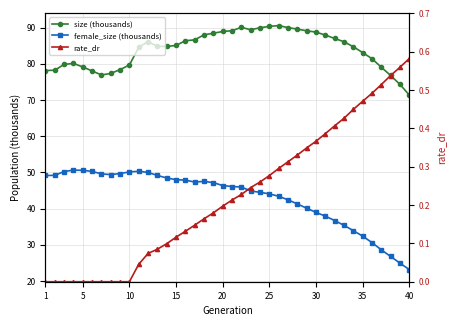

In size (thousands), how many points are lower than both neighbors (excluding endpoints)?

3